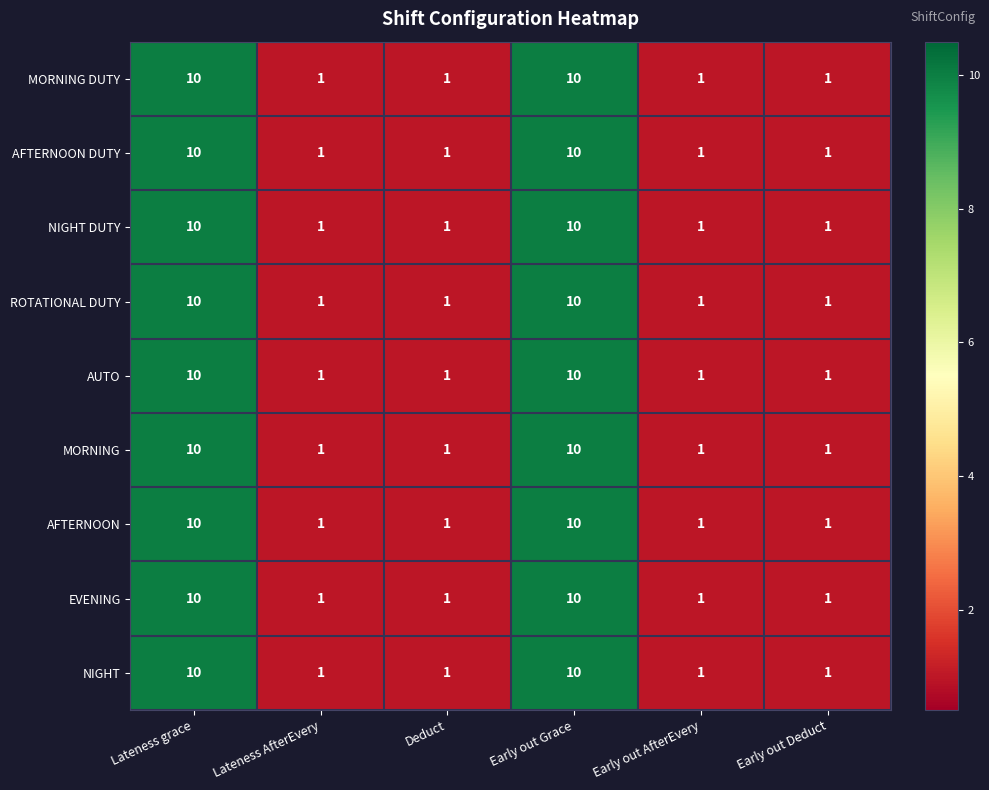

What is the greatest value displayed?

10